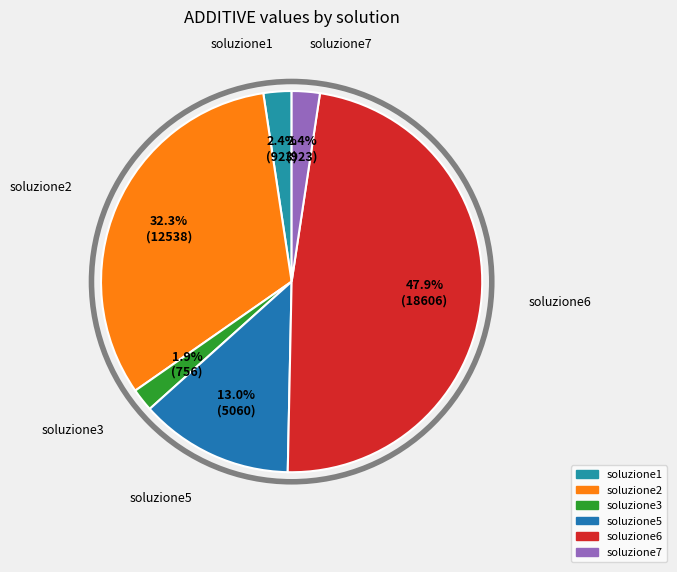

What percentage is the soluzione3 slice, to the nearest percent?

2%